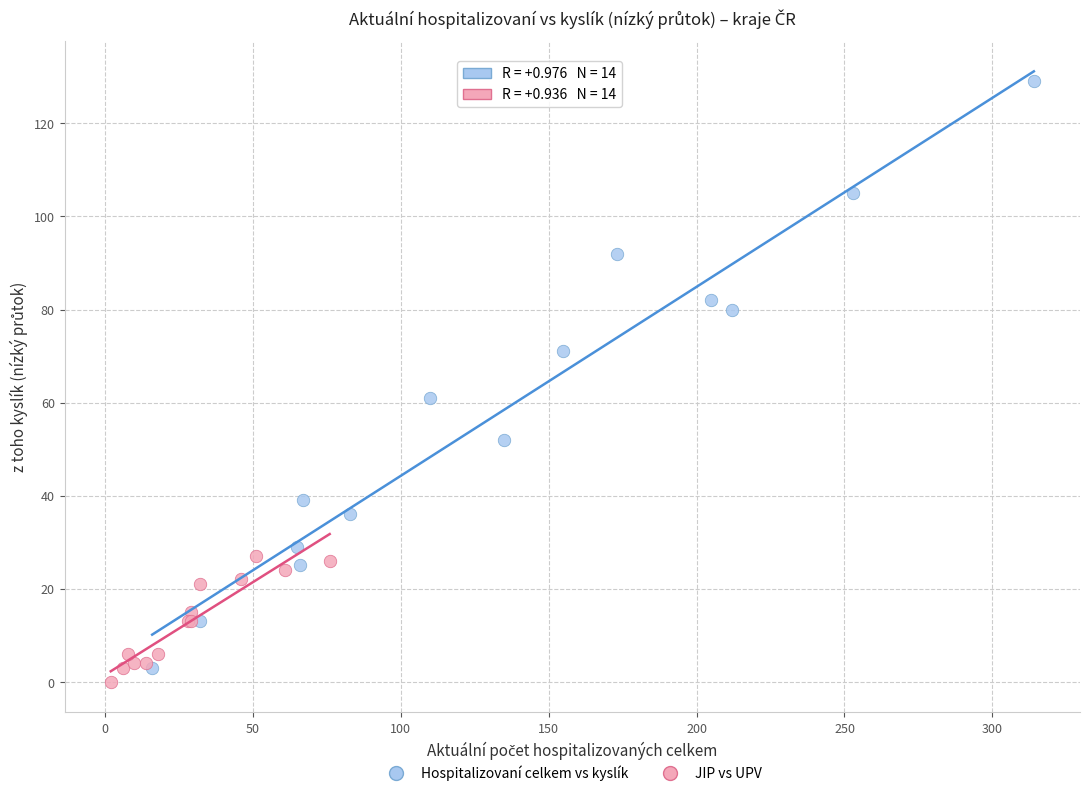

Which series has the largest Y range (max minus min)?

Hospitalizovaní celkem vs kyslík